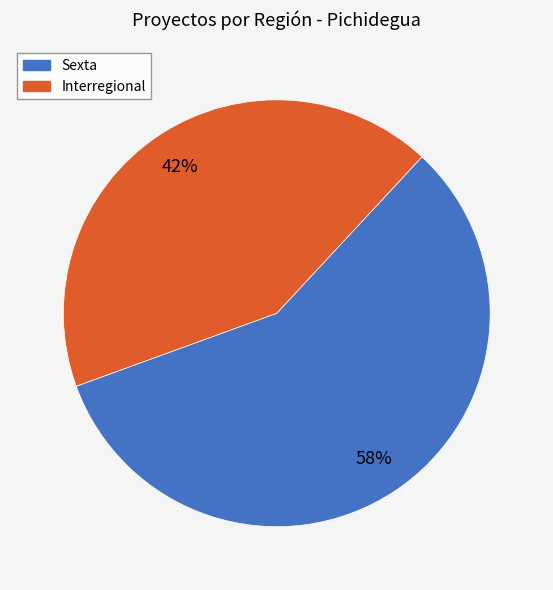

Combined, do Interregional and Sexta account for over 50%?

Yes